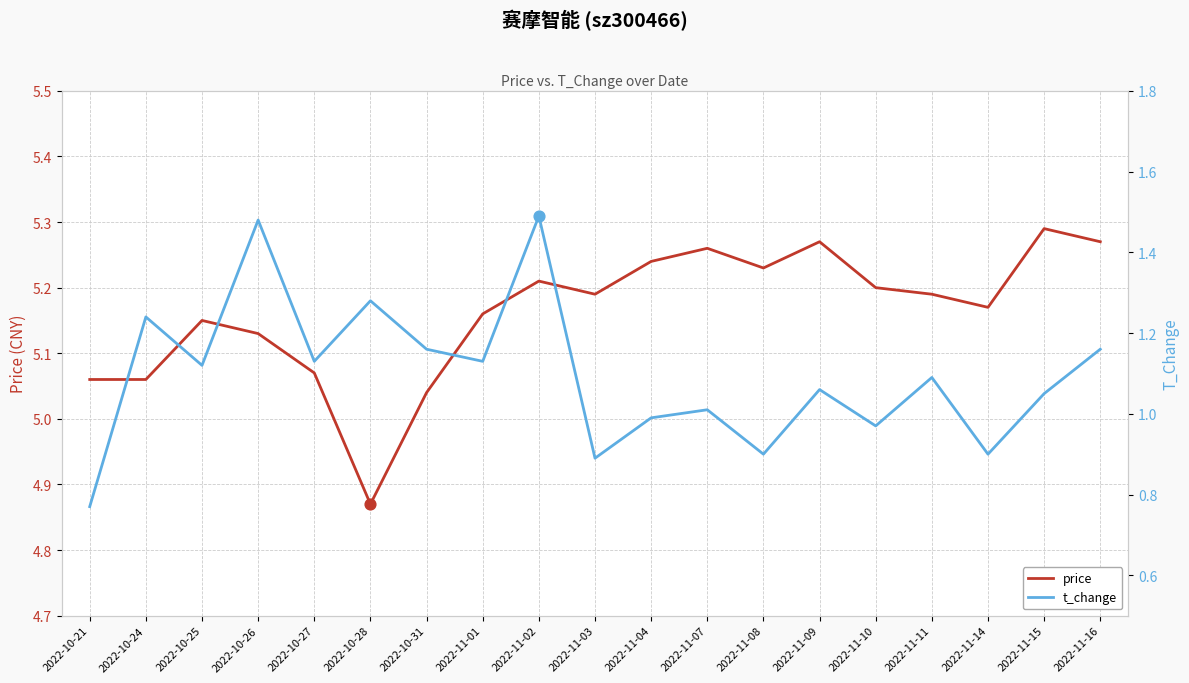

Which series has the largest Y range (max minus min)?

t_change